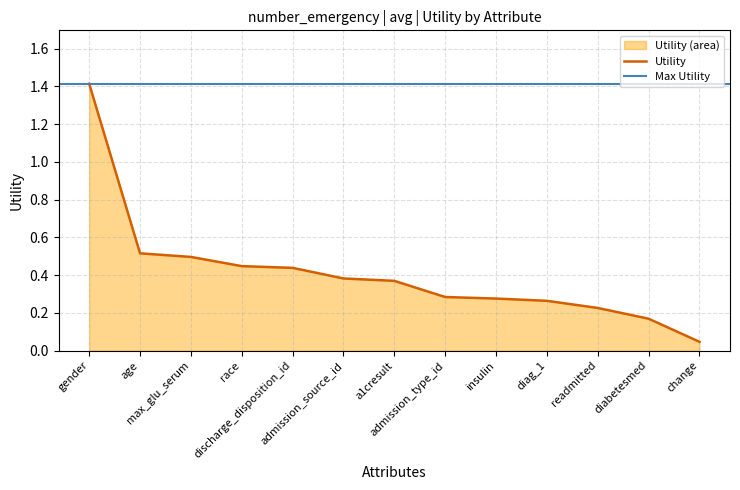

What is the label of the 12th point from the right?

age